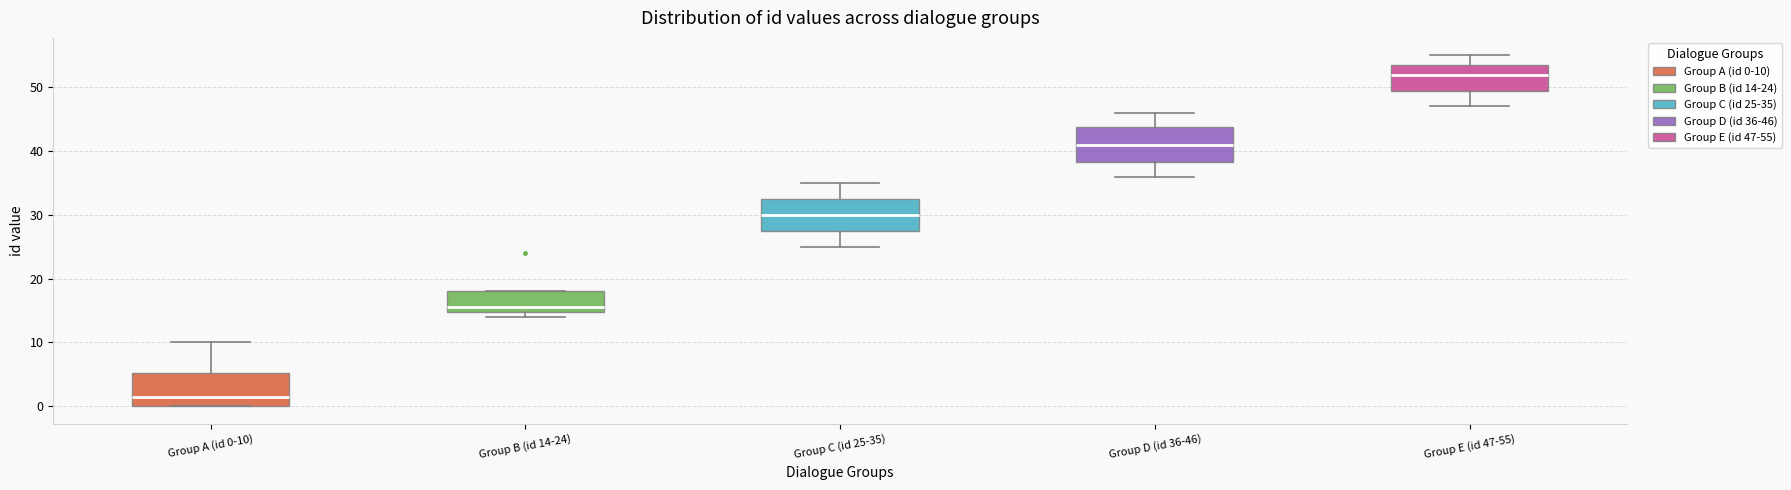

Which box has the highest median line?

Group E (id 47-55)